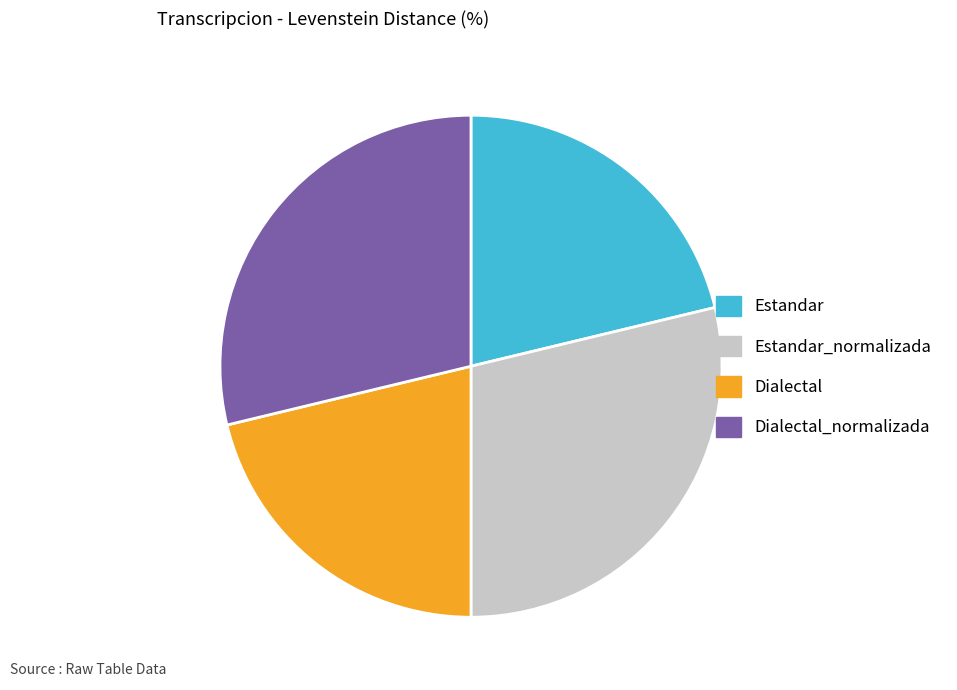

Do Estandar_normalizada and Dialectal_normalizada together represent more than half of the pie?

Yes